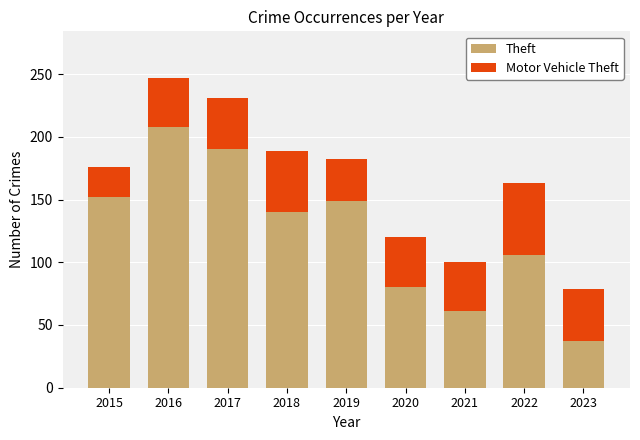

Reading right to left, transcribe the values for Theft.

2023=37	2022=106	2021=61	2020=80	2019=149	2018=140	2017=190	2016=208	2015=152